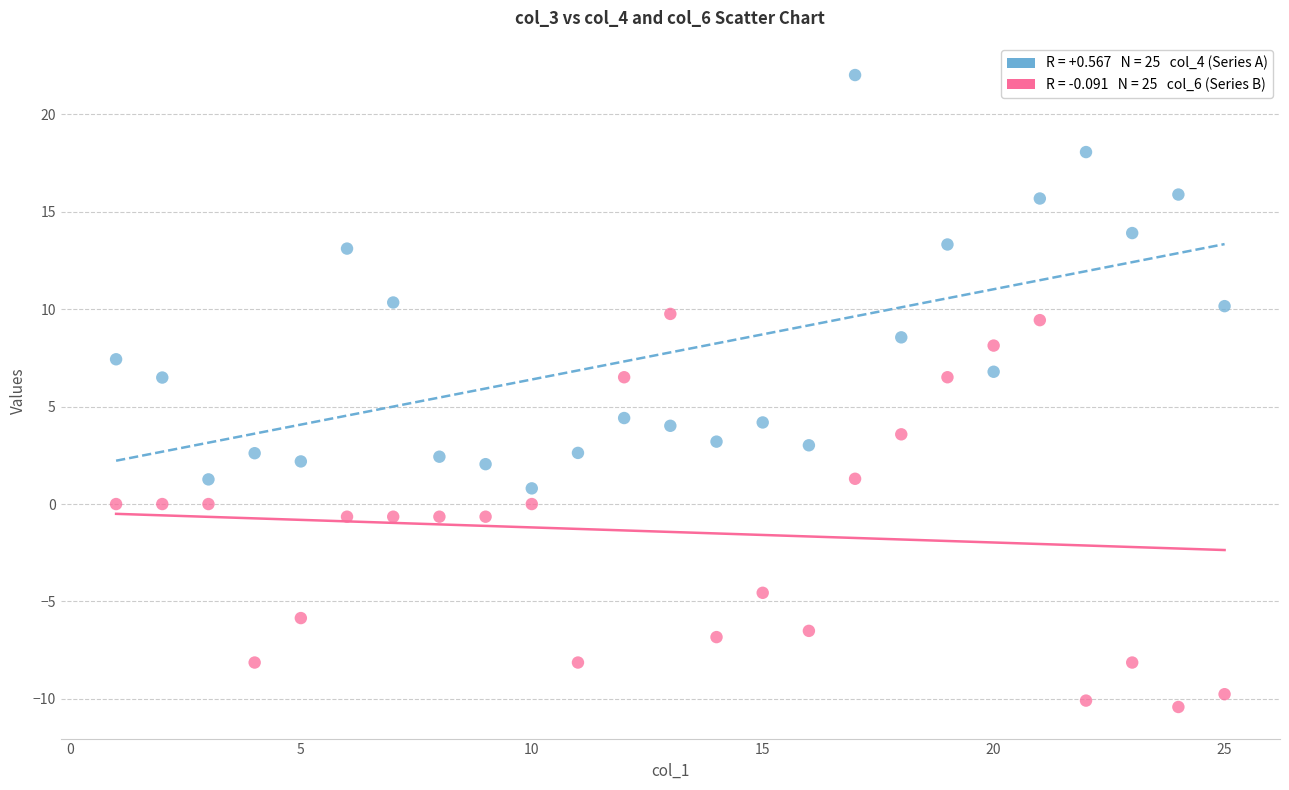

Across all data points, what is the range of X values (max minus min)?

24.0